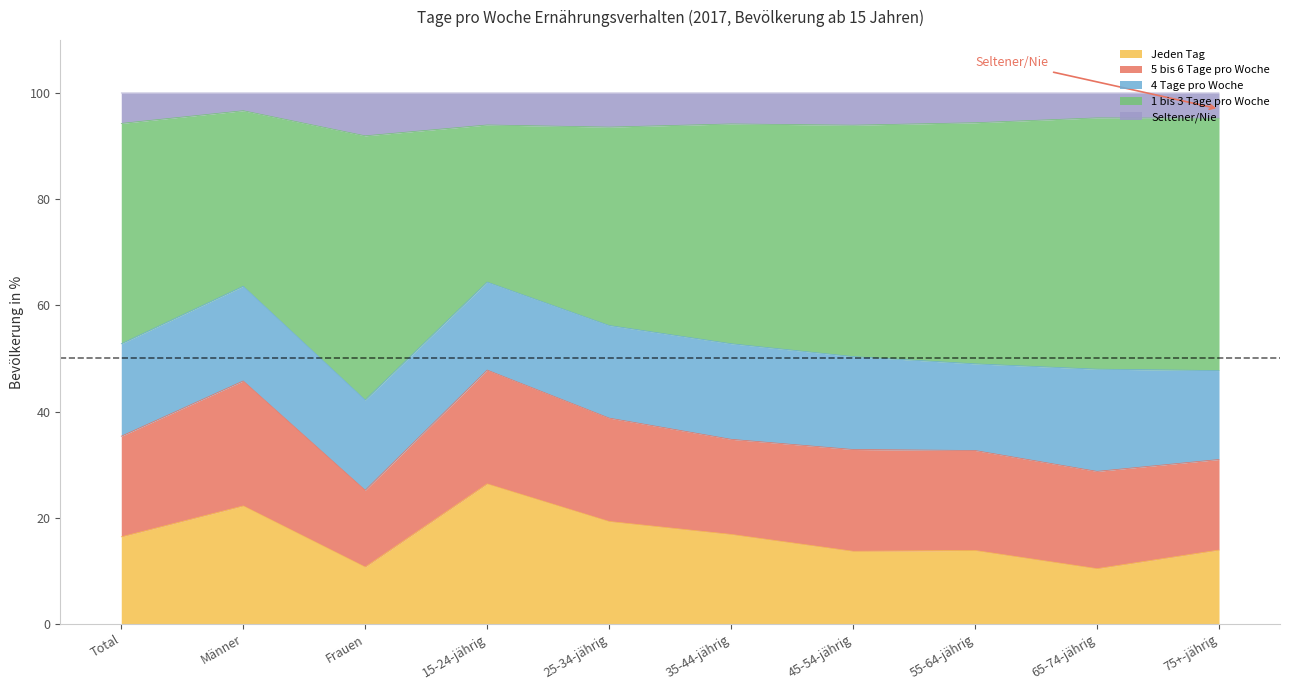

What is the minimum value for Jeden Tag?

10.4